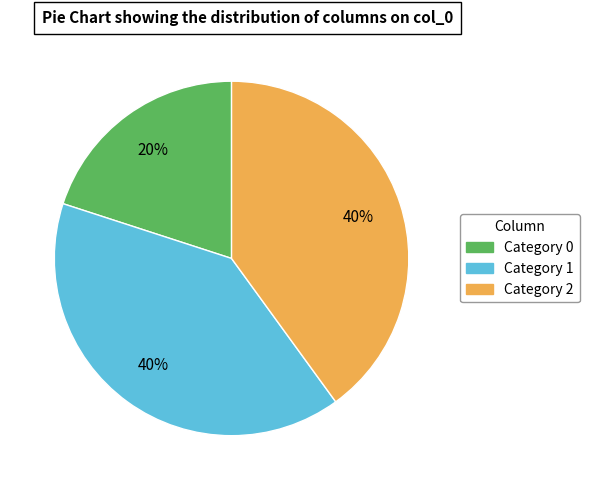

Is there any slice that represents more than half of the pie?

No